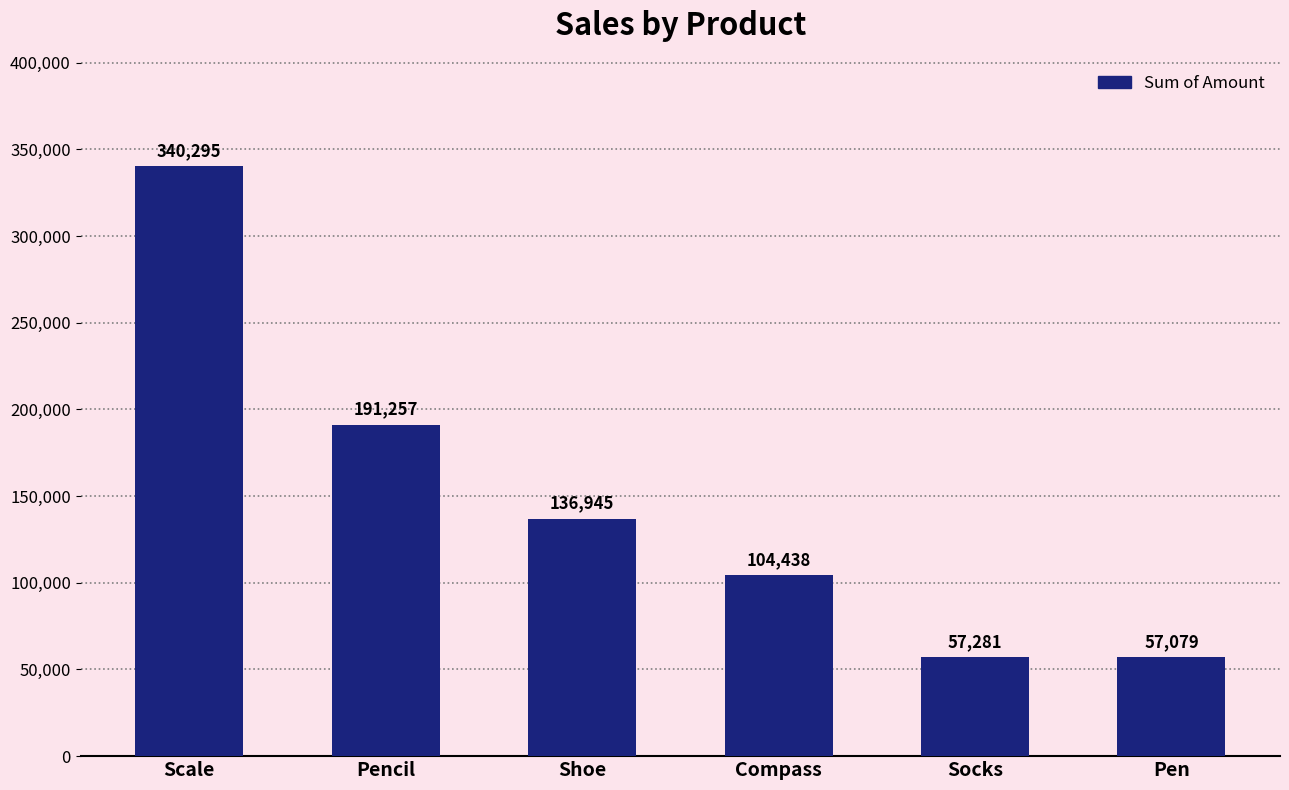

What is the ratio of the value at Shoe to the value at Compass?

1.3